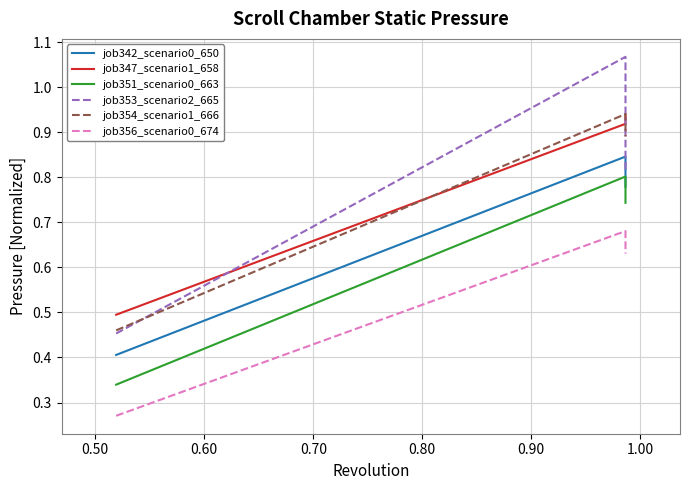

Rank the series at 0.60 from lowest to highest value.

job356_scenario0_674, job351_scenario0_663, job342_scenario0_650, job353_scenario2_665, job354_scenario1_666, job347_scenario1_658